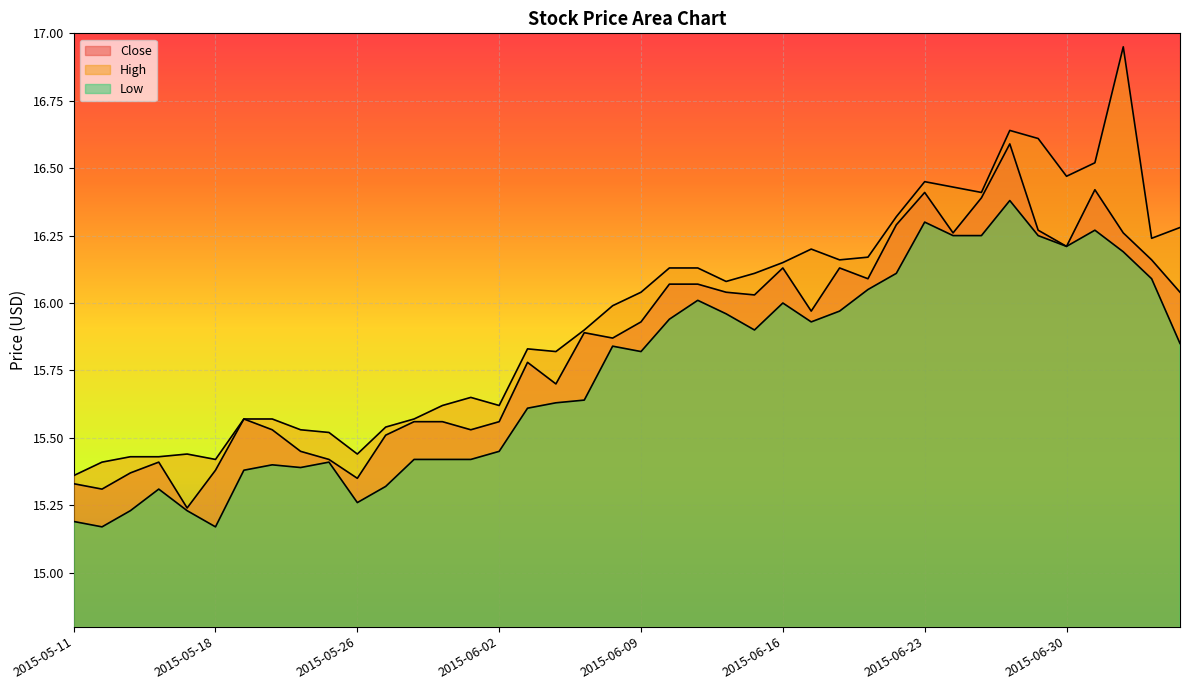

What is the greatest value displayed?

17.0